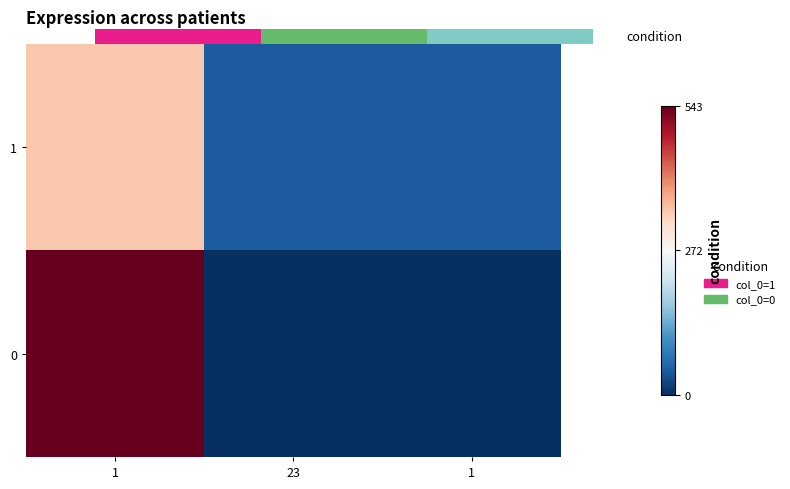

The 0 series shows 133 at 1. True or false?

False